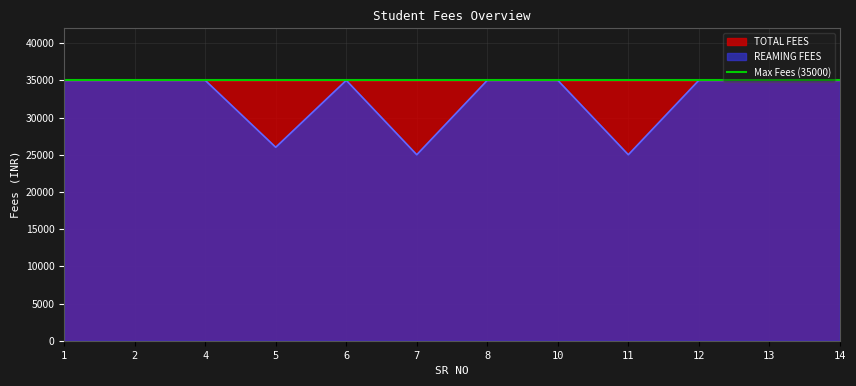

Between 7 and 2, which is larger?

2